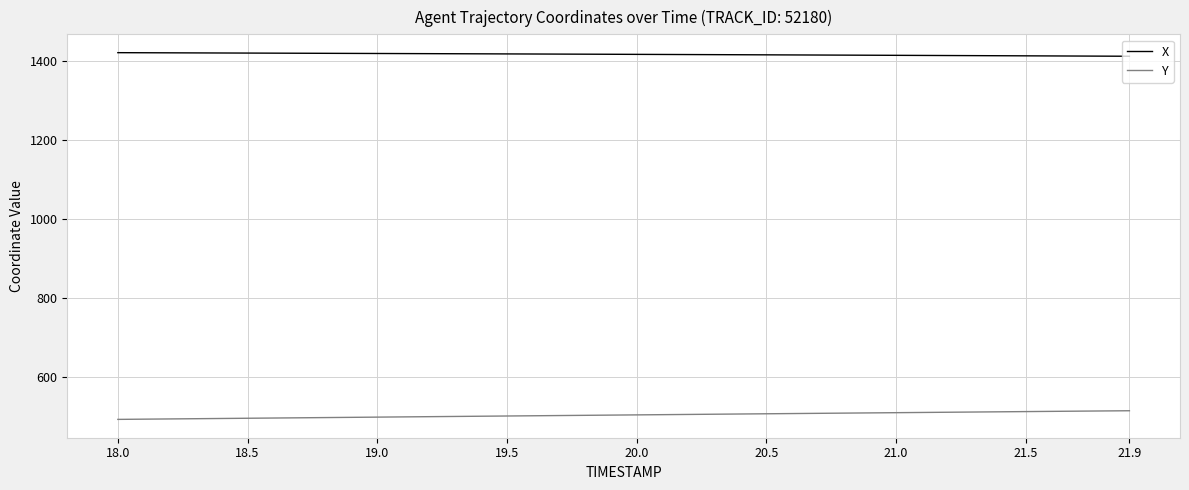

How many series are shown in this chart?

2